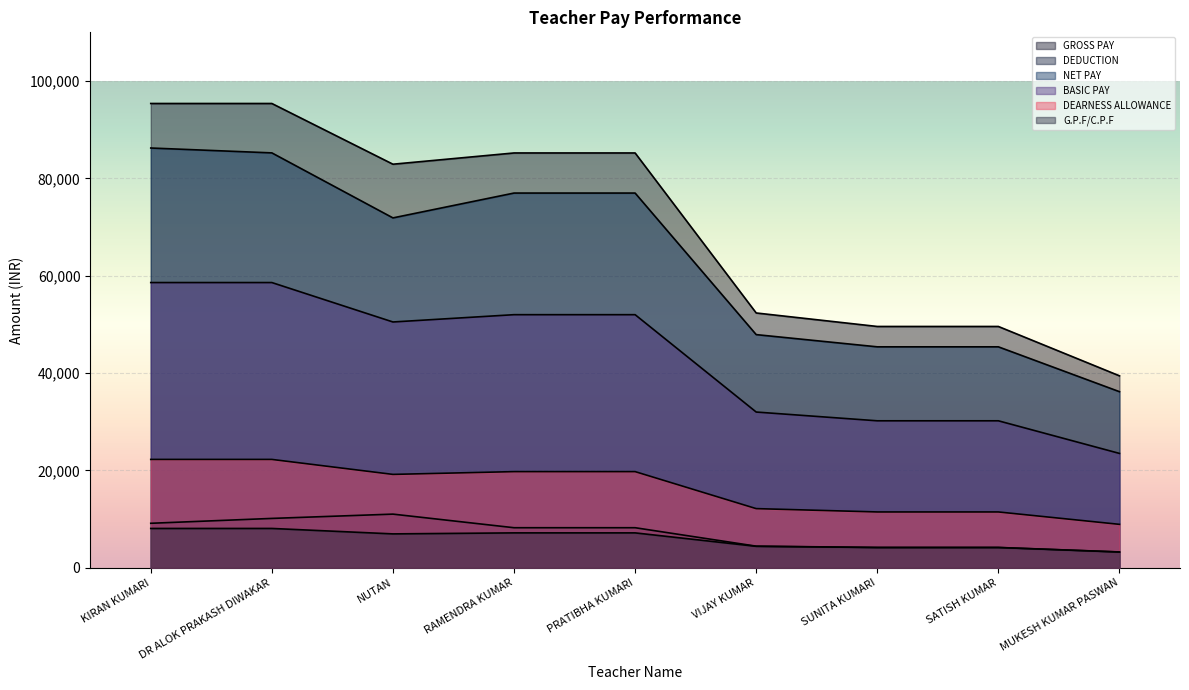

True or false: NET PAY has a value of 16230 at NUTAN.

False